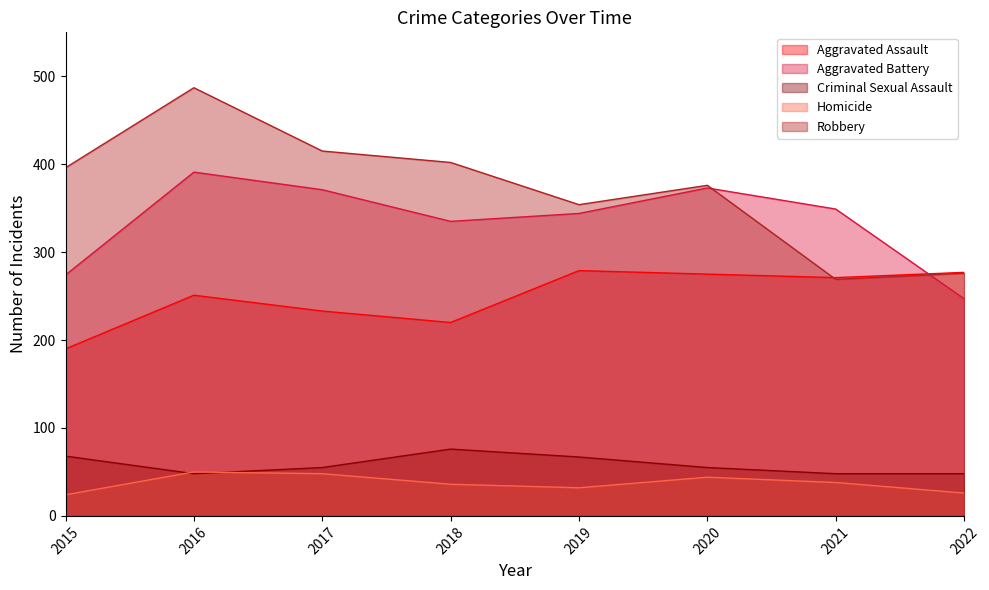

What is the difference between the maximum and minimum values in the Aggravated Battery series?

144